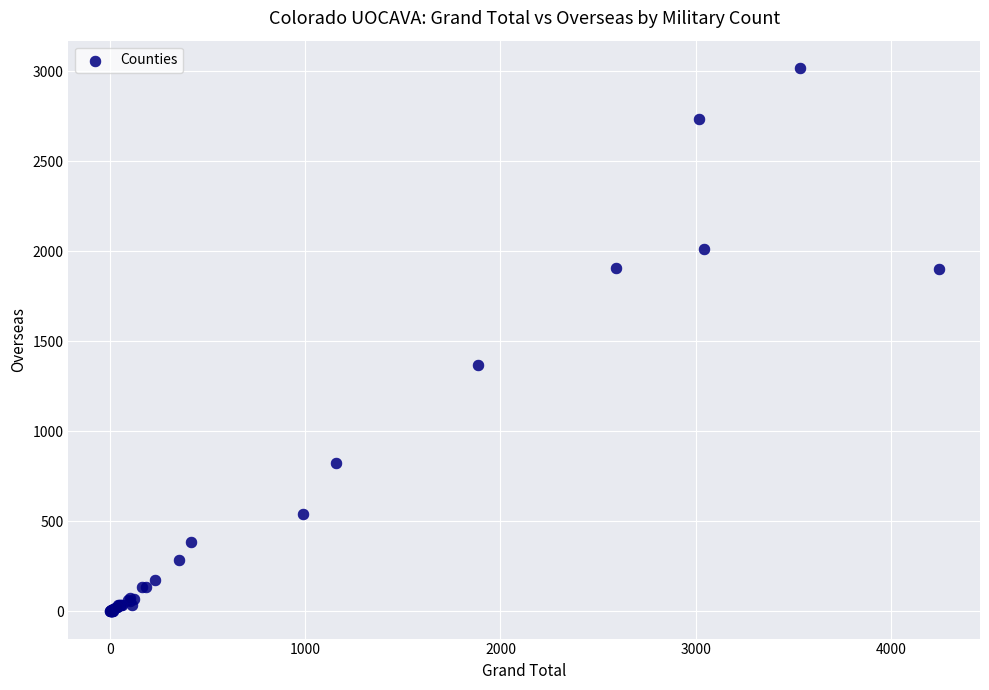

What Y value in the scatter plot is closest to 1509?

1371